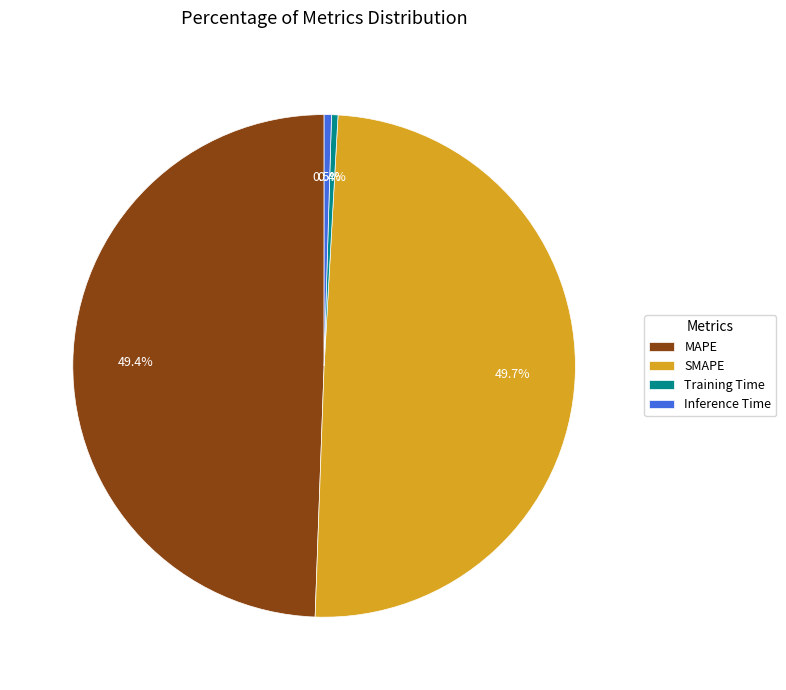

How much of the chart is everything except SMAPE?

50.3%